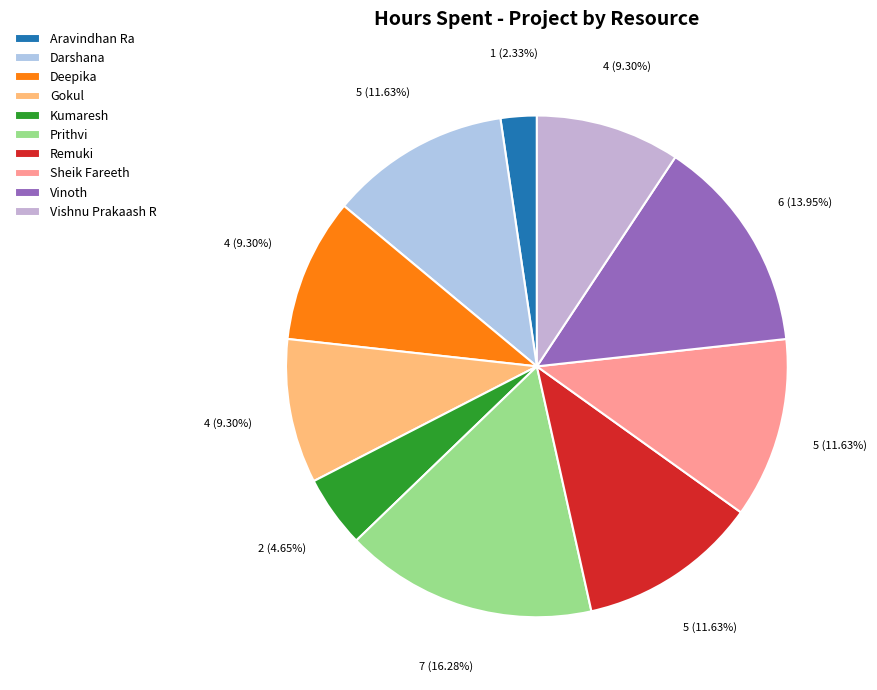

Is Gokul the majority of the pie?

No